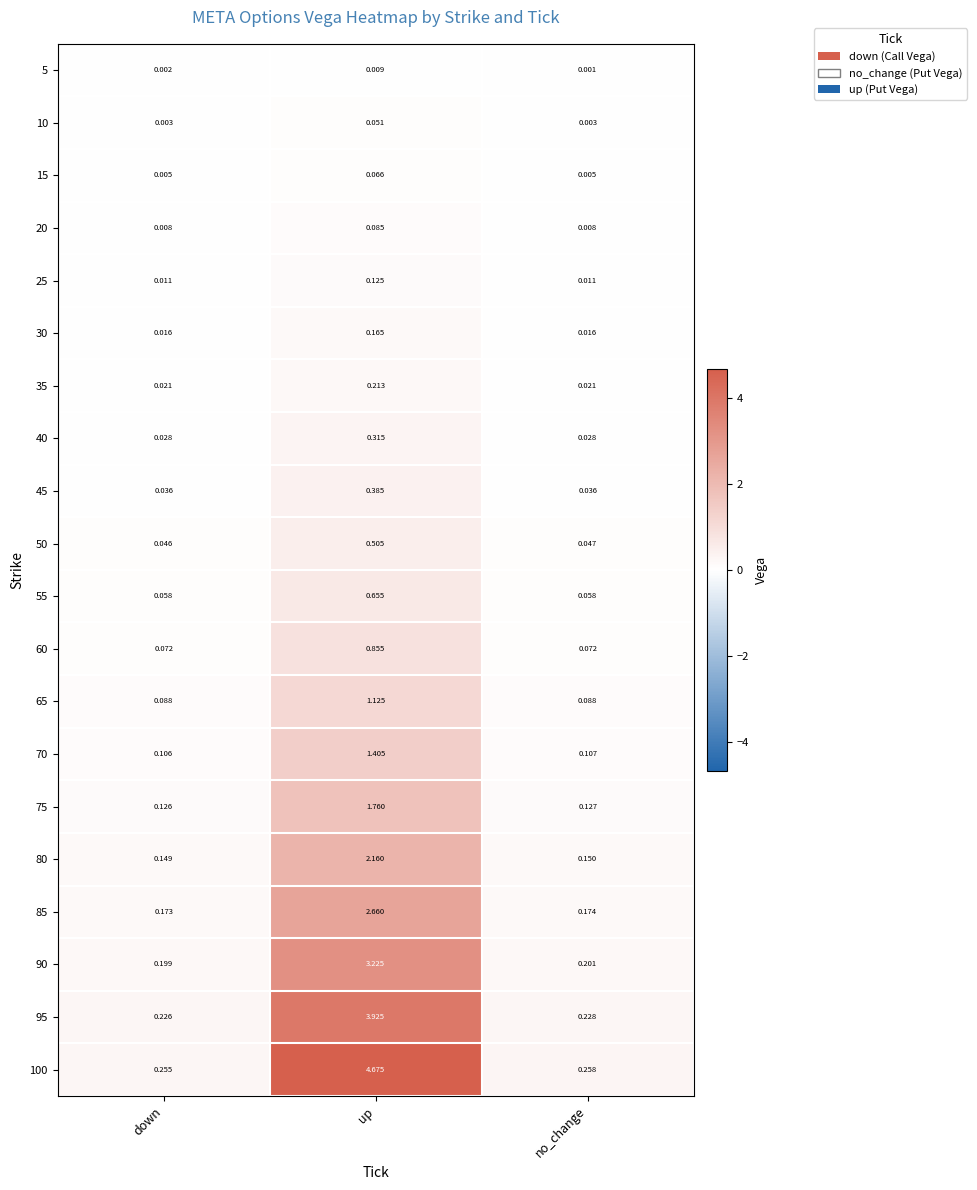

At which category is the sum across all series the highest?

up